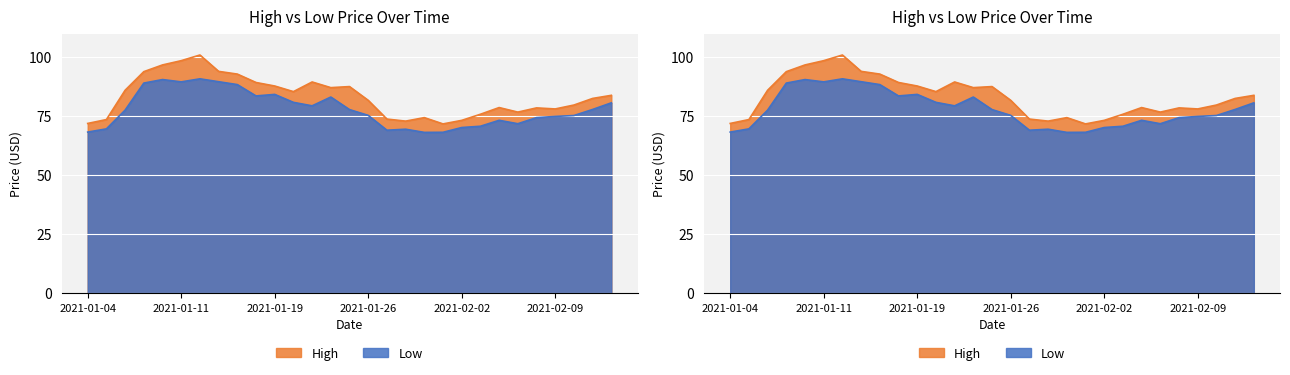

What are all the series names shown in the legend?

High, Low